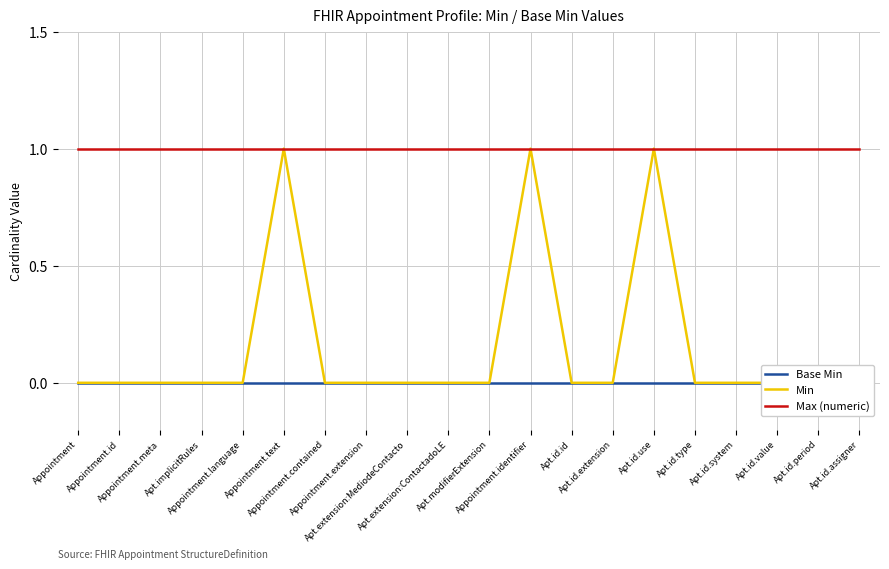

Is it true that Base Min equals 0 at Appointment.contained?

True